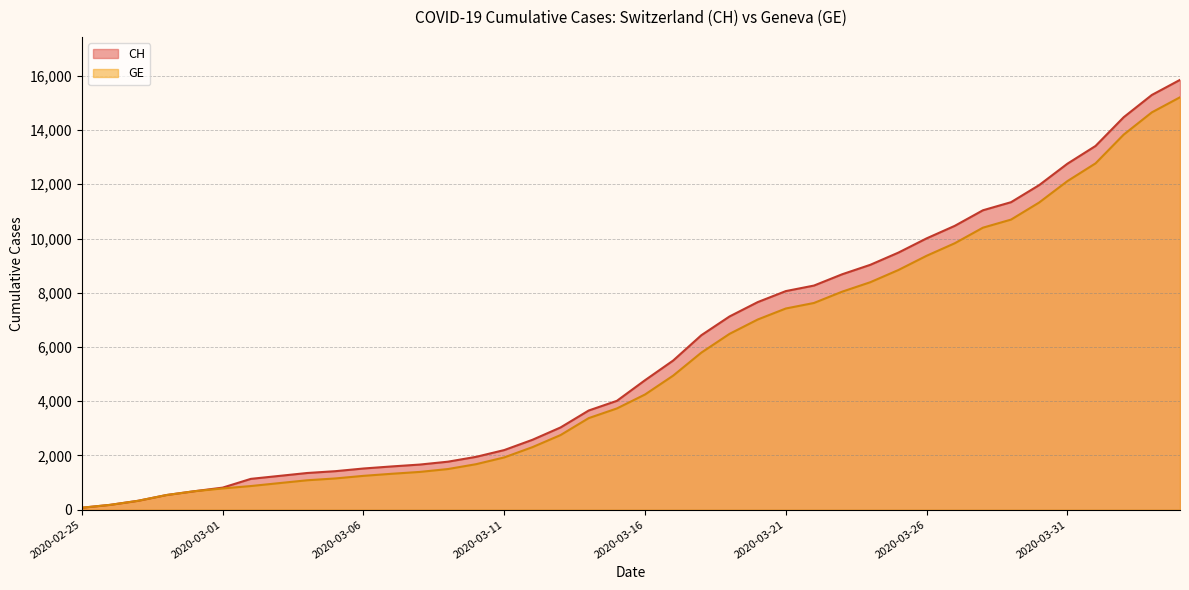

What are all the series names shown in the legend?

CH, GE